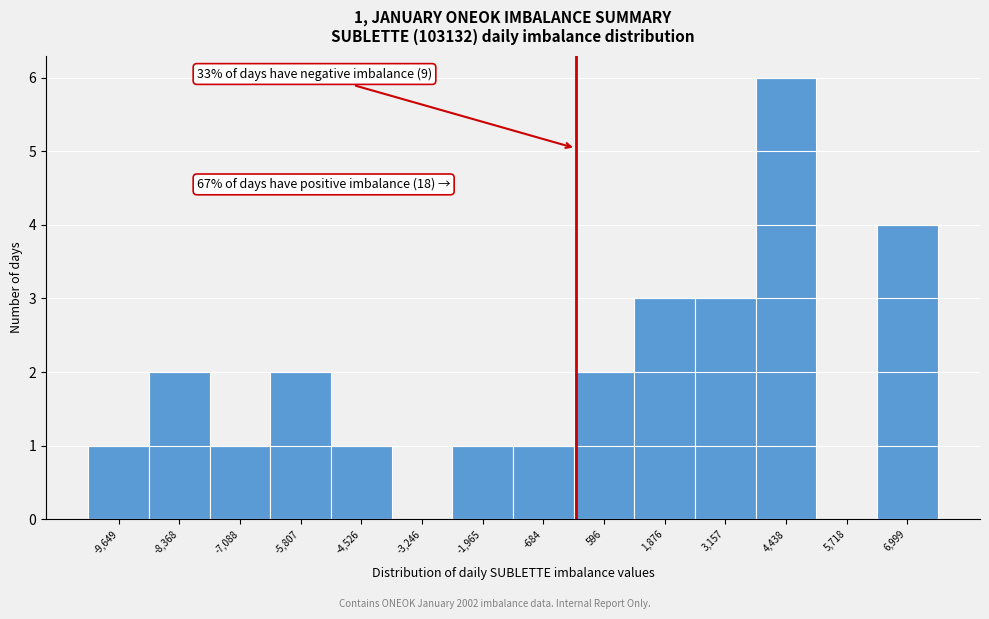

Over which range of the x-axis is the bar tallest?

3800 to 5000